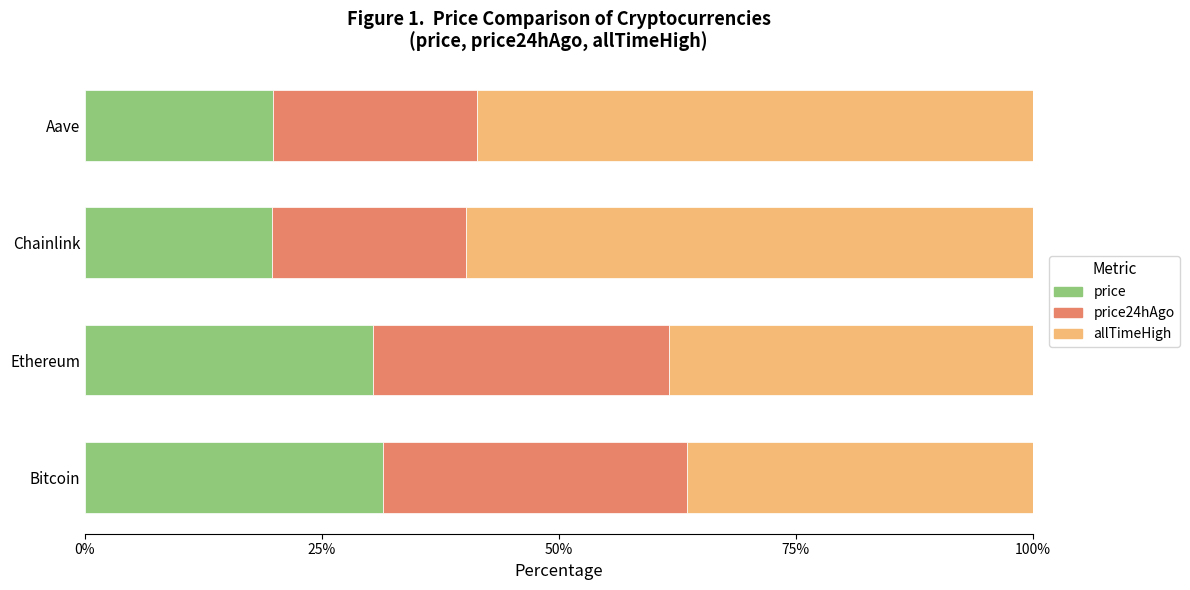

What is the total value across all series at Aave?

100.0